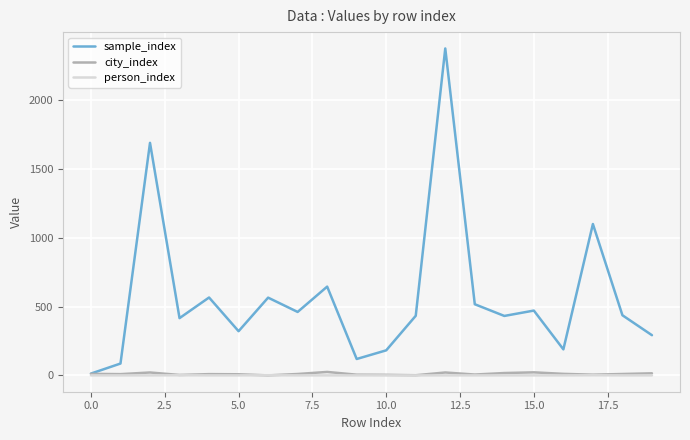

Which series has the largest total across all categories?

sample_index